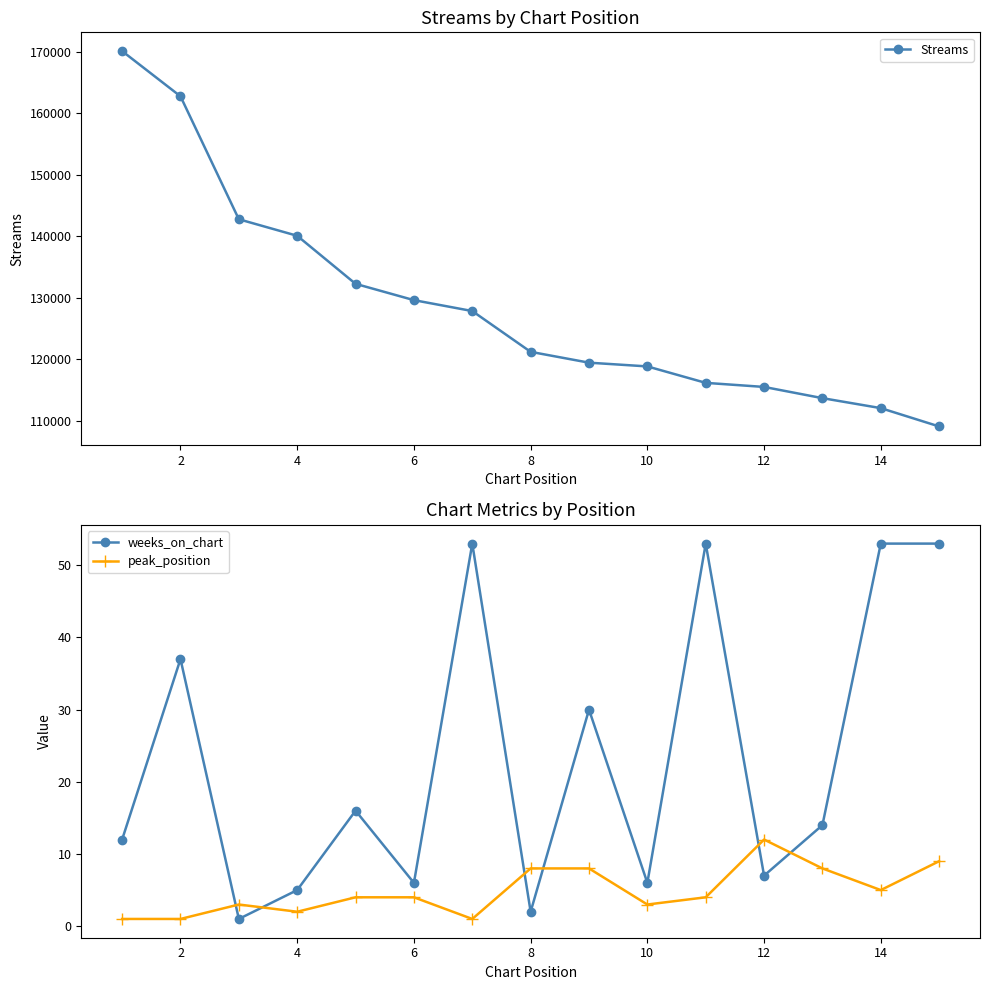

Does the chart display data point markers on the line(s)?

Yes